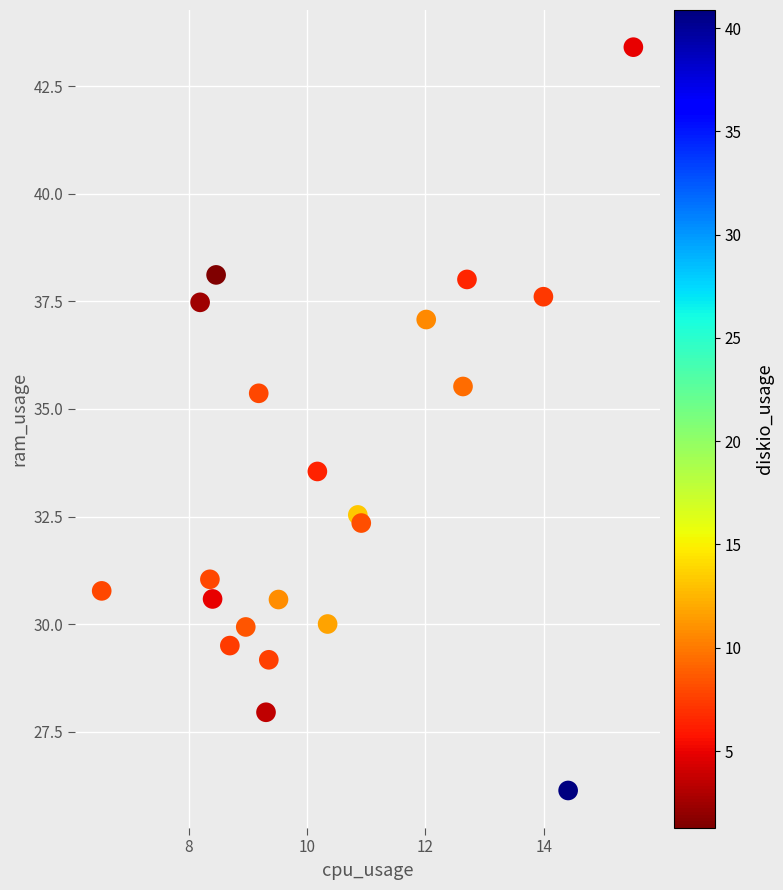

What Y value in the scatter plot is closest to 34?

33.5